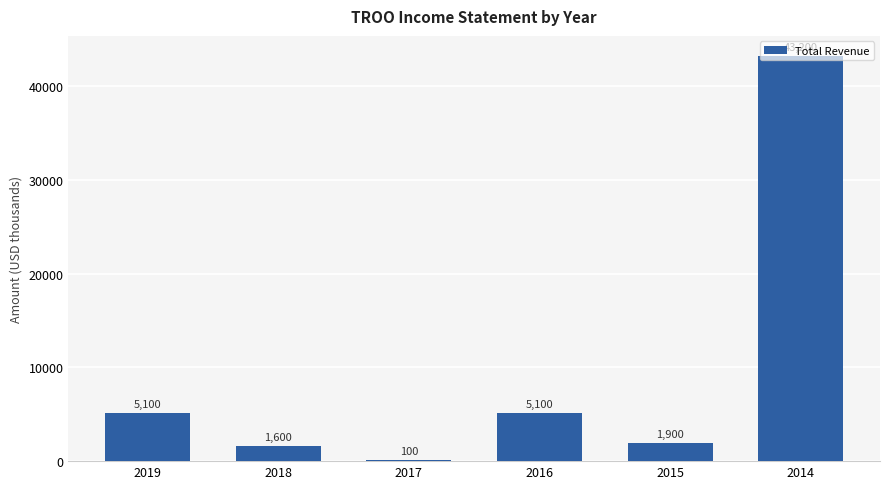

What is the approximate value at 2018?

1600